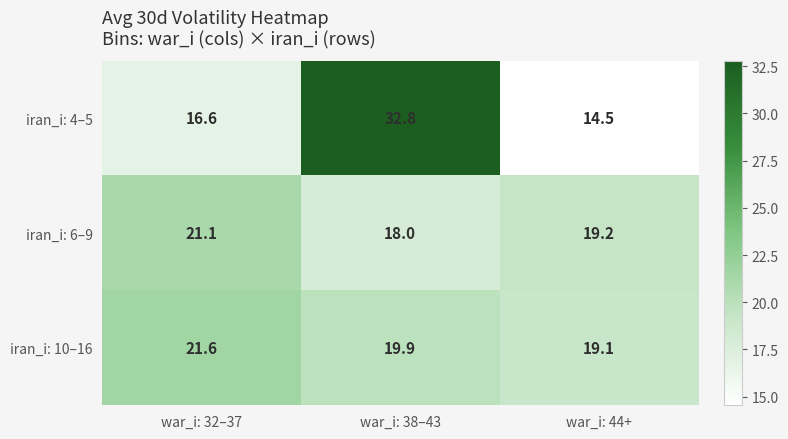

What is the average value of the iran_i: 10–16 series?

20.2